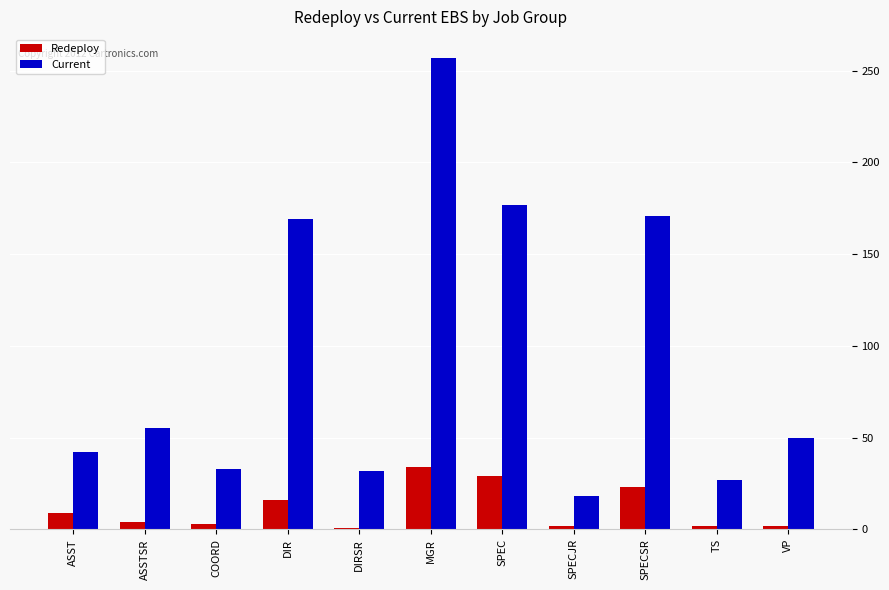

How many groups of bars are there?

11